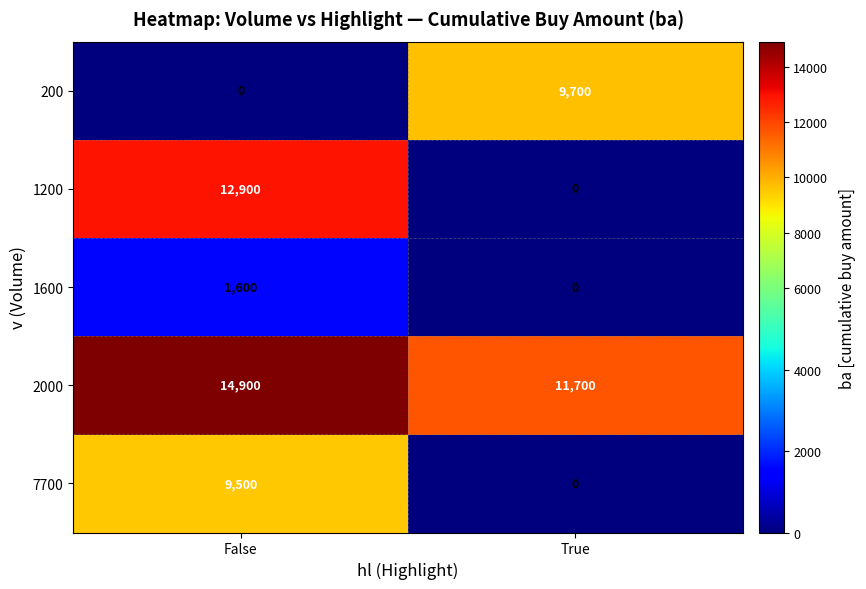

List the series in order of their peak value, lowest first.

1600, 7700, 200, 1200, 2000